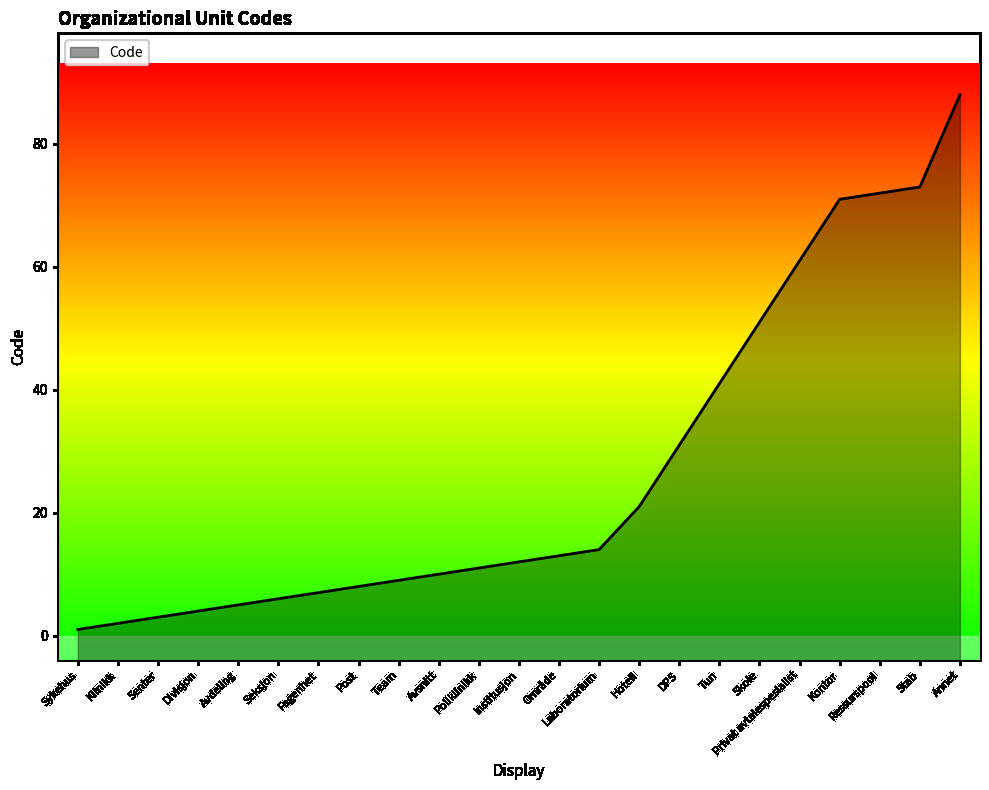

What is the difference between the maximum and minimum values?

87